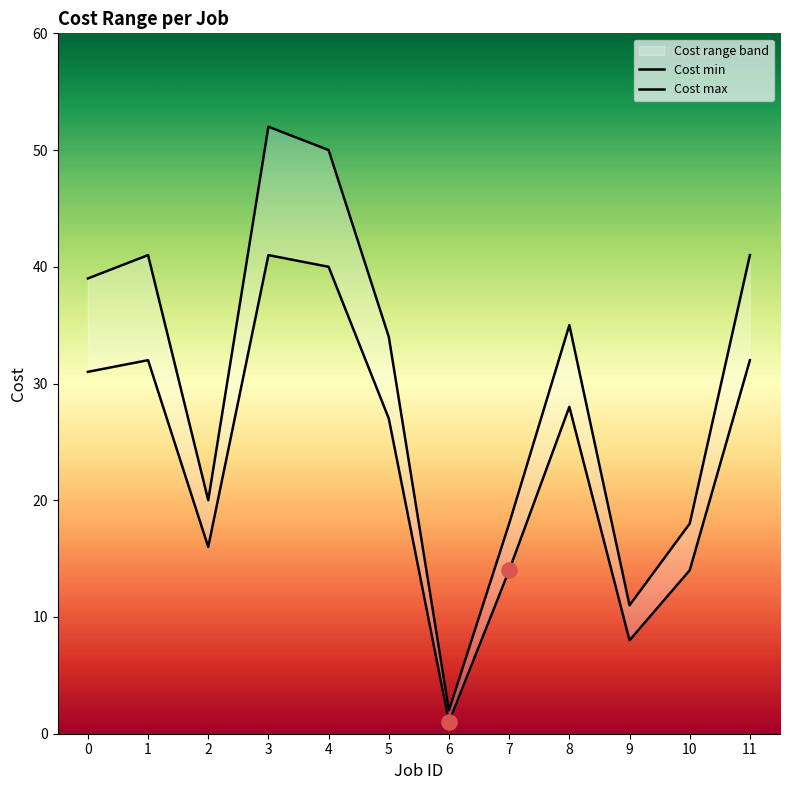

Which series reaches the minimum Y coordinate?

Cost min